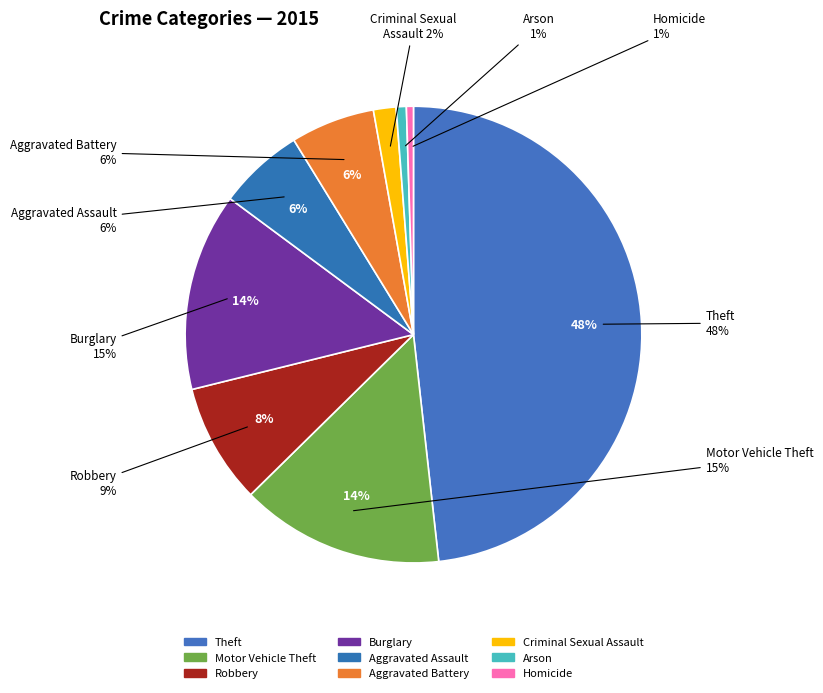

What portion of the pie excludes Aggravated Battery?

94.0%